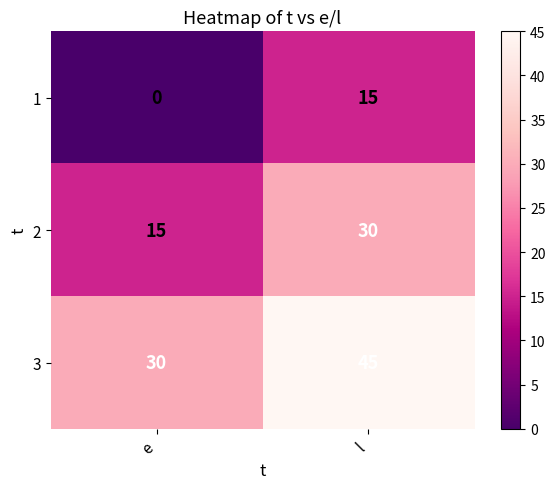

Is it true that 2 equals 15 at e?

True